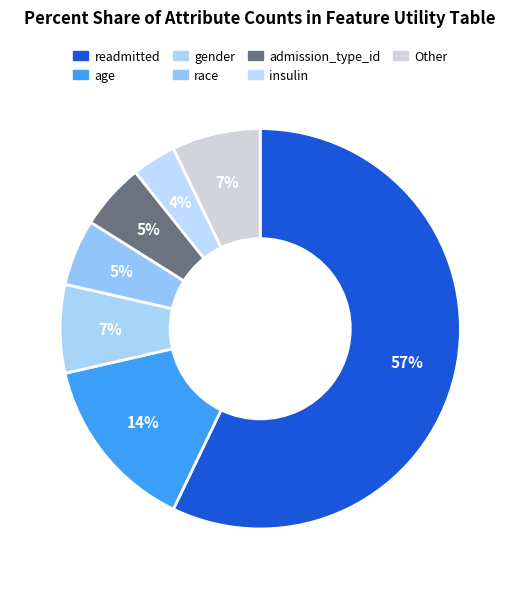

Which slice is the largest?

readmitted